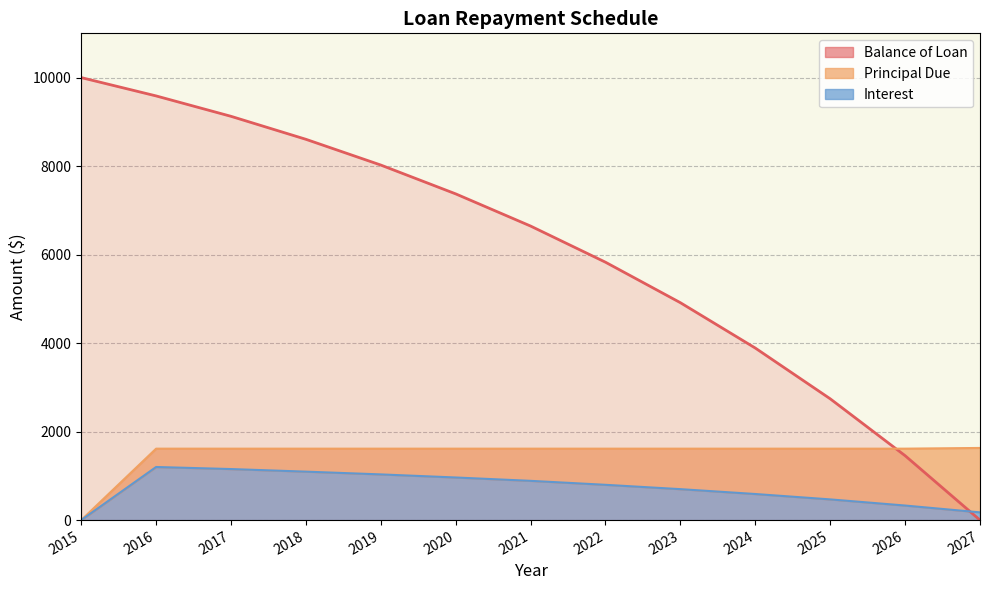

How many times do Balance of Loan and Interest cross each other?

1